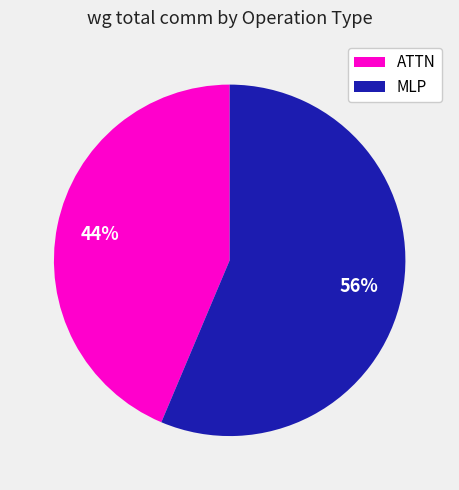

The MLP slice represents 21% of the pie. True or false?

False